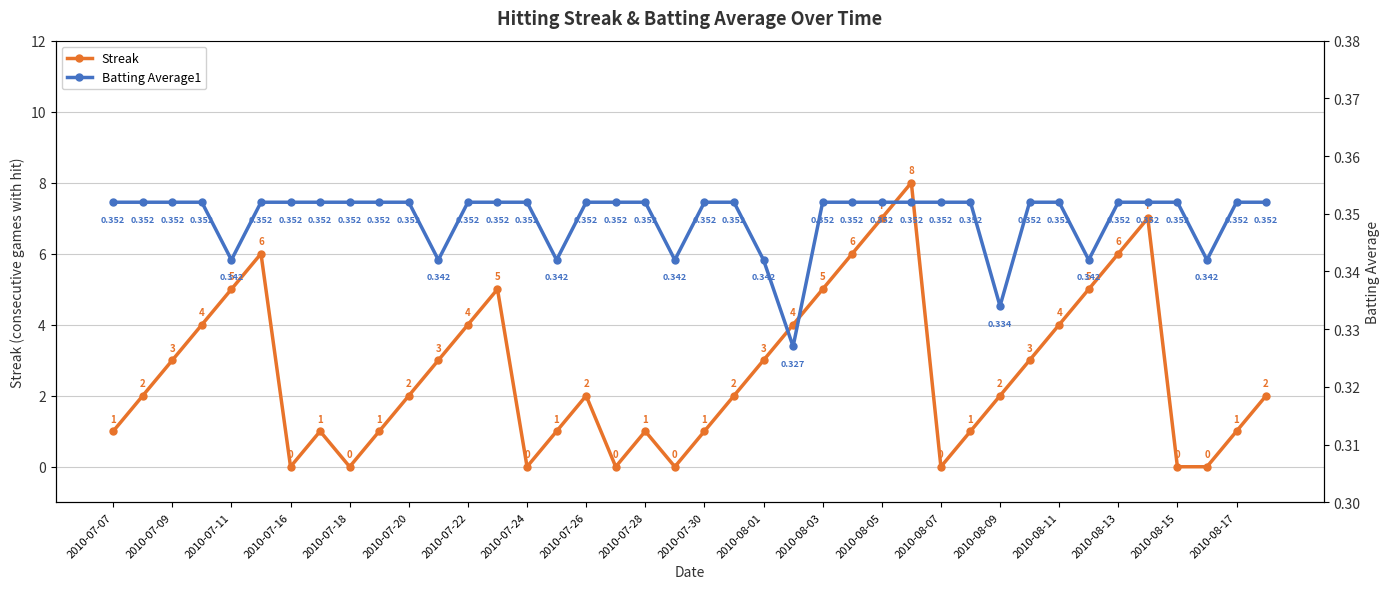

What value does the Streak series have at 2010-08-11?

4